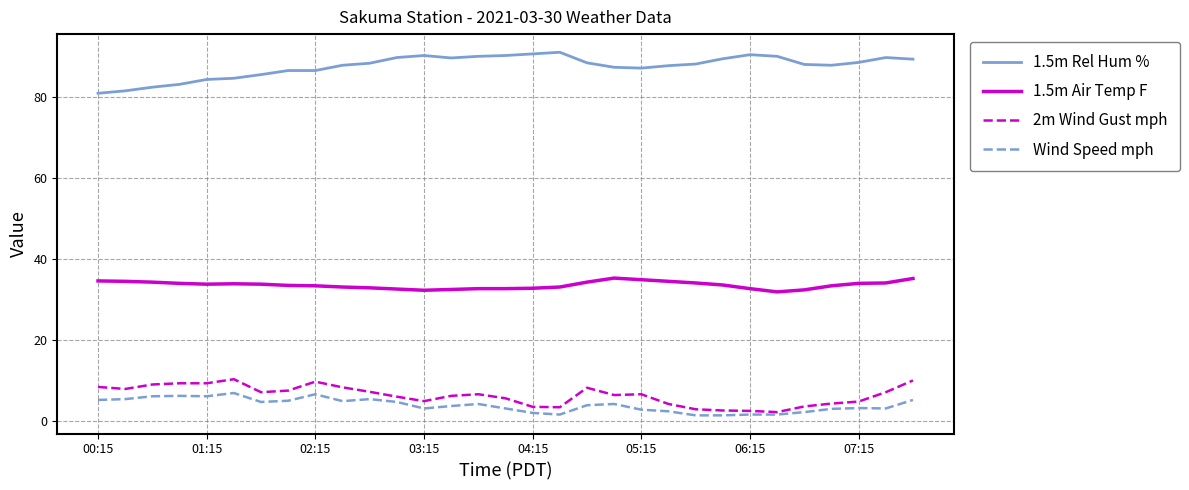

True or false: 1.5m Rel Hum % and 1.5m Air Temp F cross at least once.

False